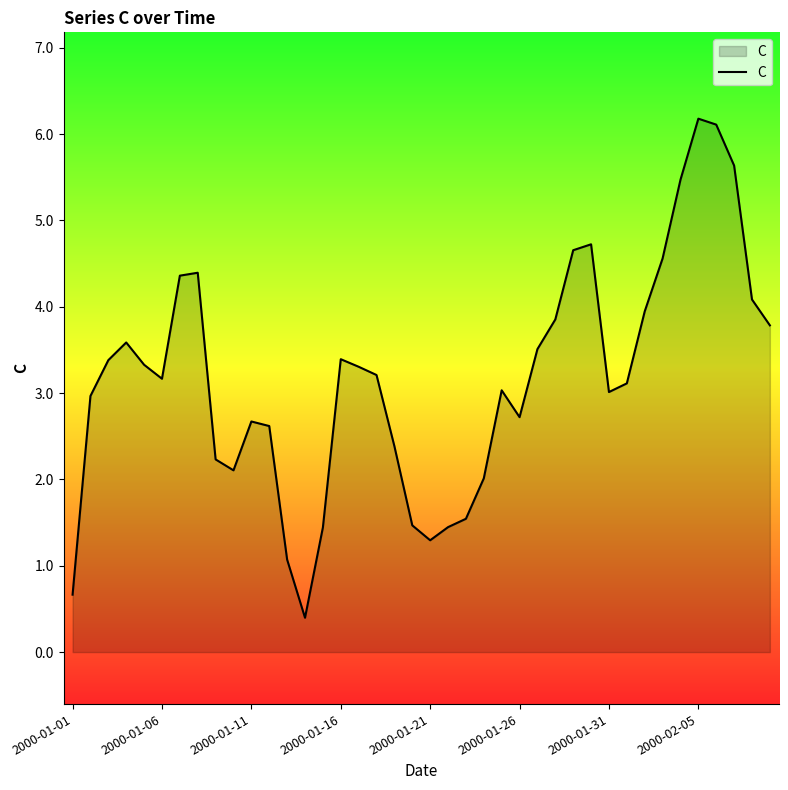

What is the maximum value shown in the chart?

6.2